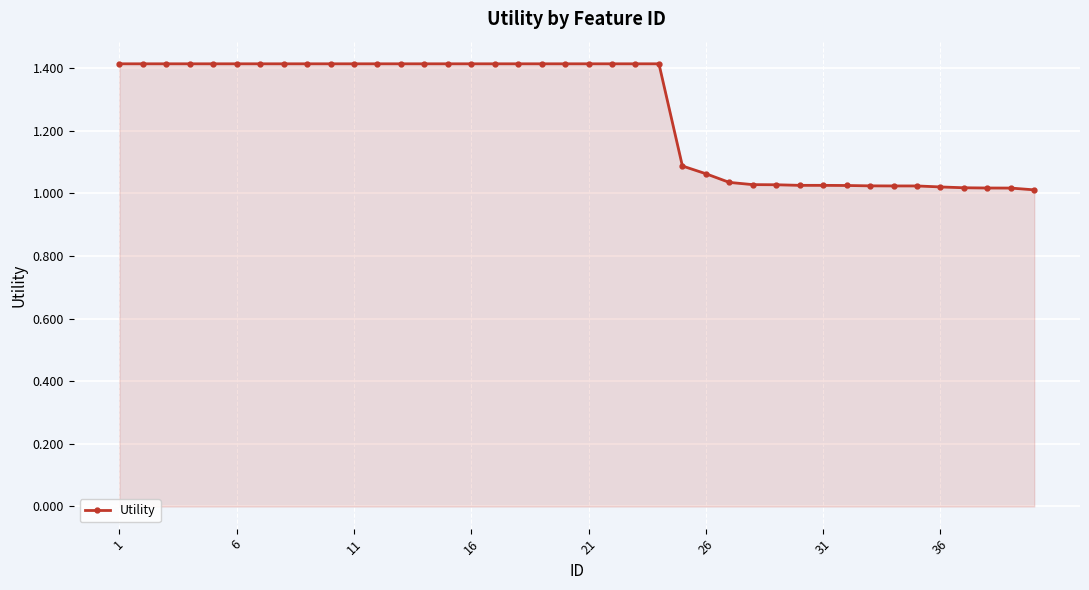

What is the maximum value shown in the chart?

1.4